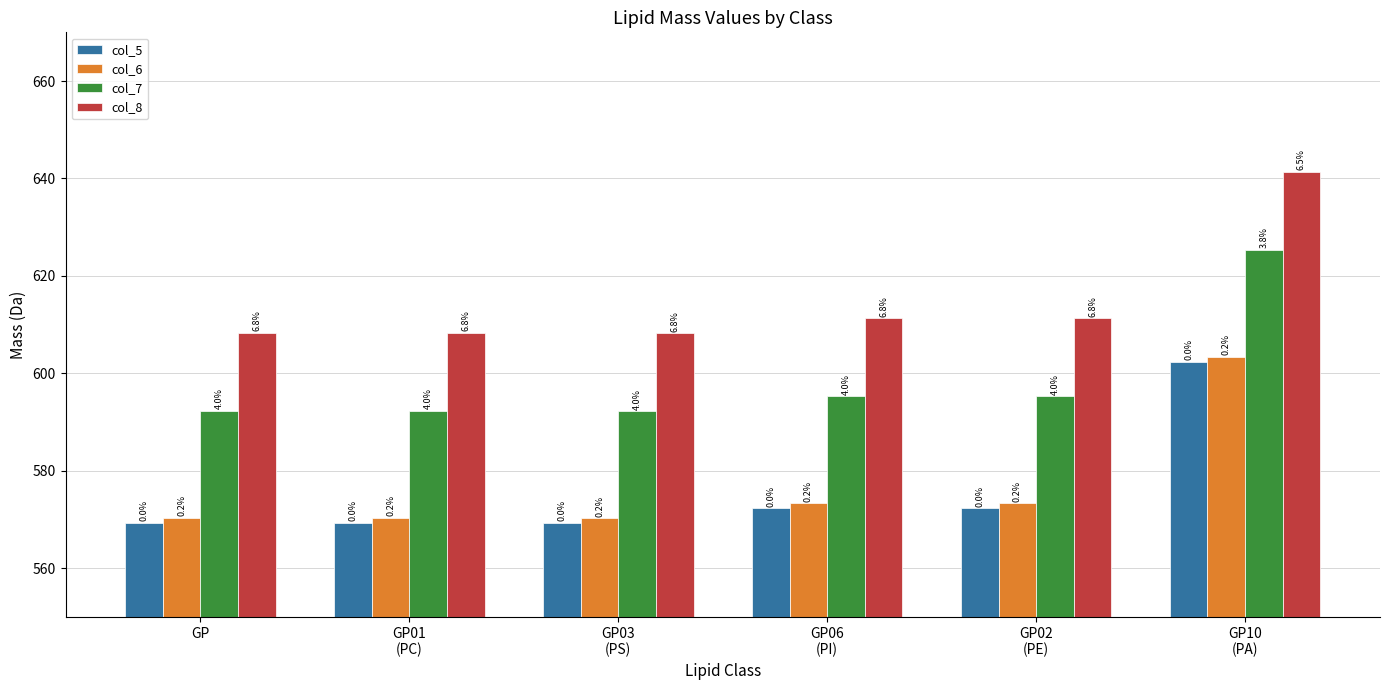

What is the difference between the second highest and second lowest values in the col_5 series?

2.9